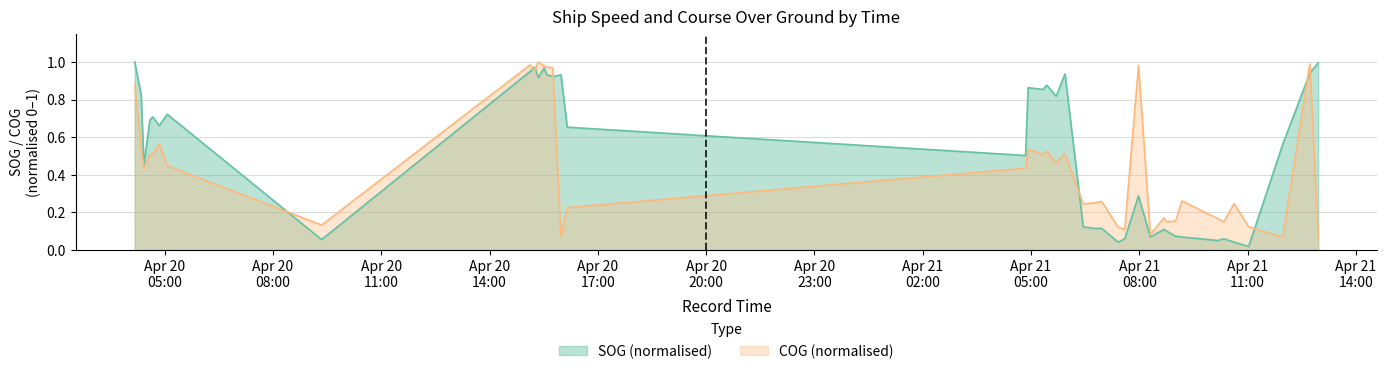

At which label does SOG reach its peak?

2024-04-20 04:10:16